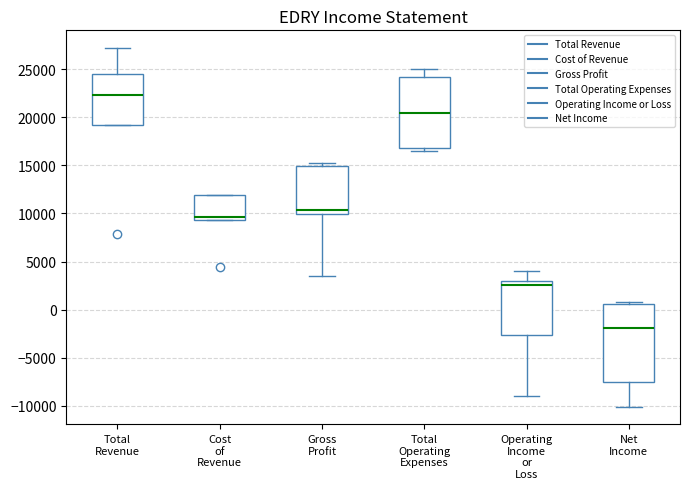

Where is the upper edge of the box for Gross Profit on the y-axis? The values are not printed on the chart, so give them approximately, as read against the axis.

15000